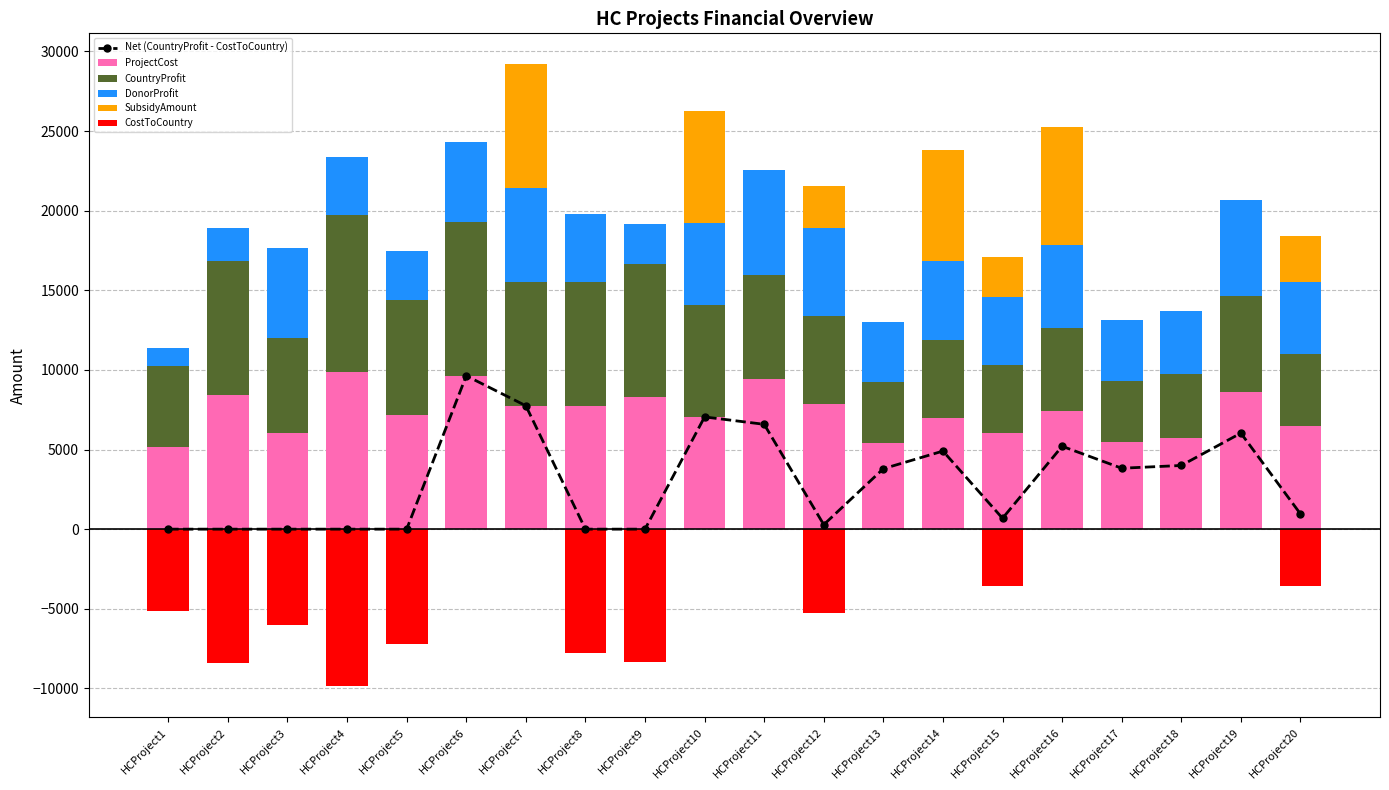

Is it true that Net (CountryProfit - CostToCountry) equals 3826.0 at HCProject17?

True